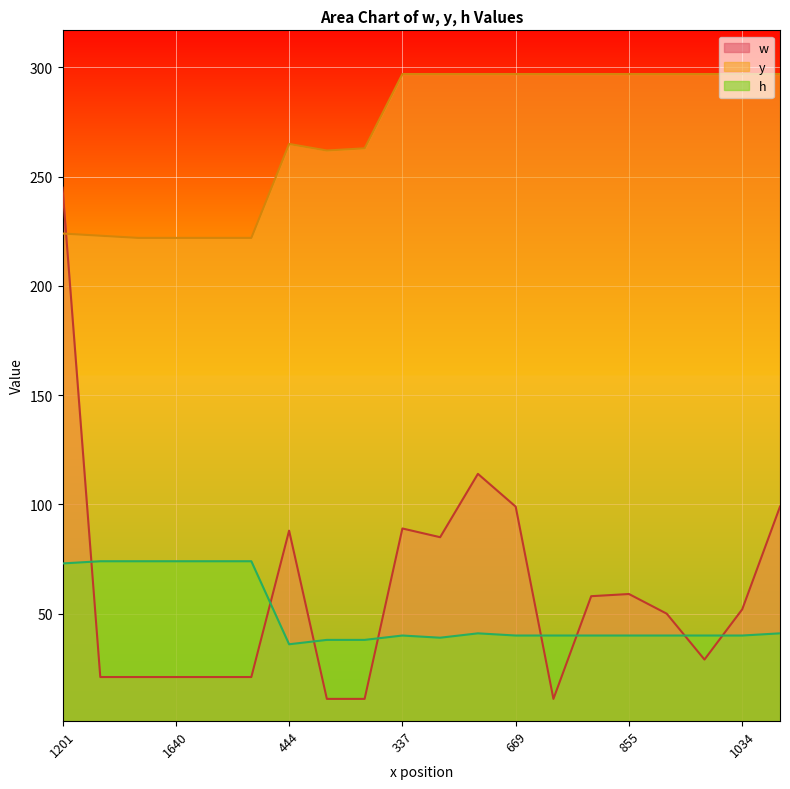

How many interior local valleys does the y series have?

1